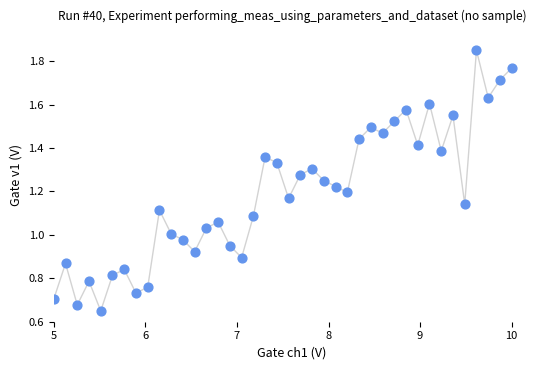

What is the range of X values (max minus min)?

5.0